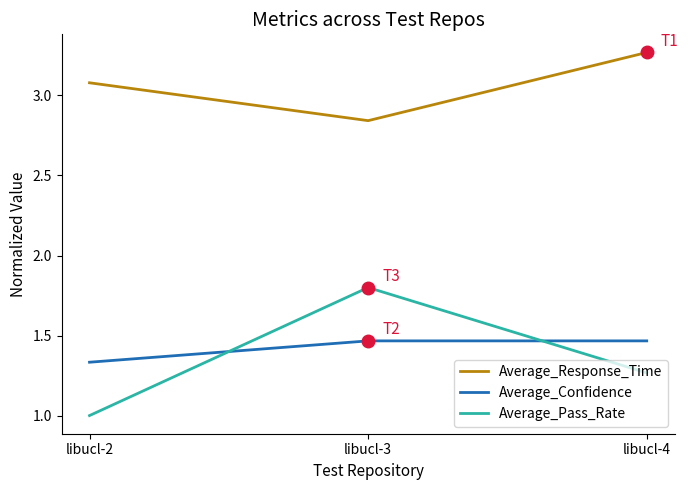

What is the difference between the maximum and minimum values in the Average_Response_Time series?

0.4